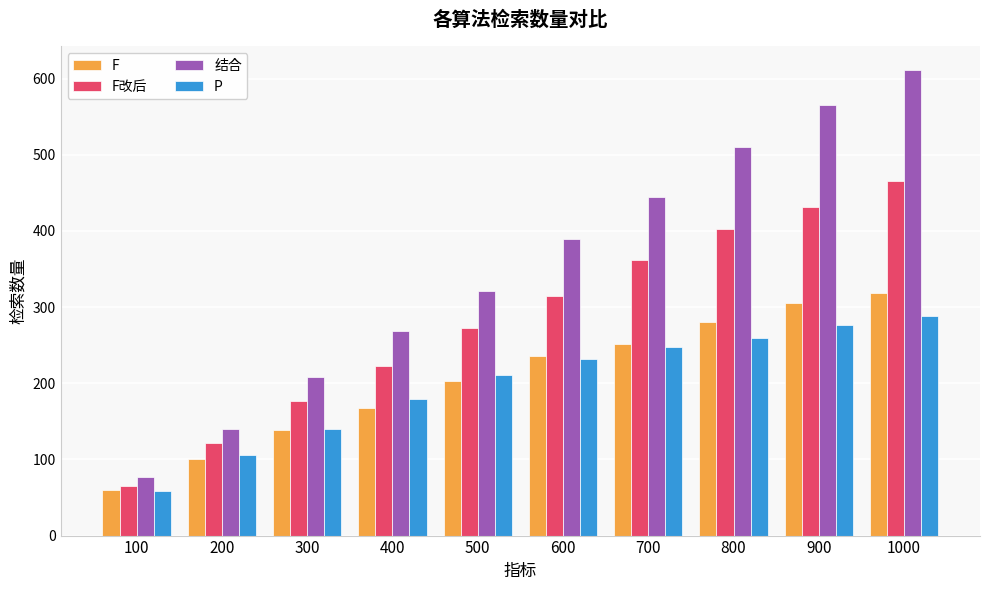

The F改后 series shows 217 at 200. True or false?

False